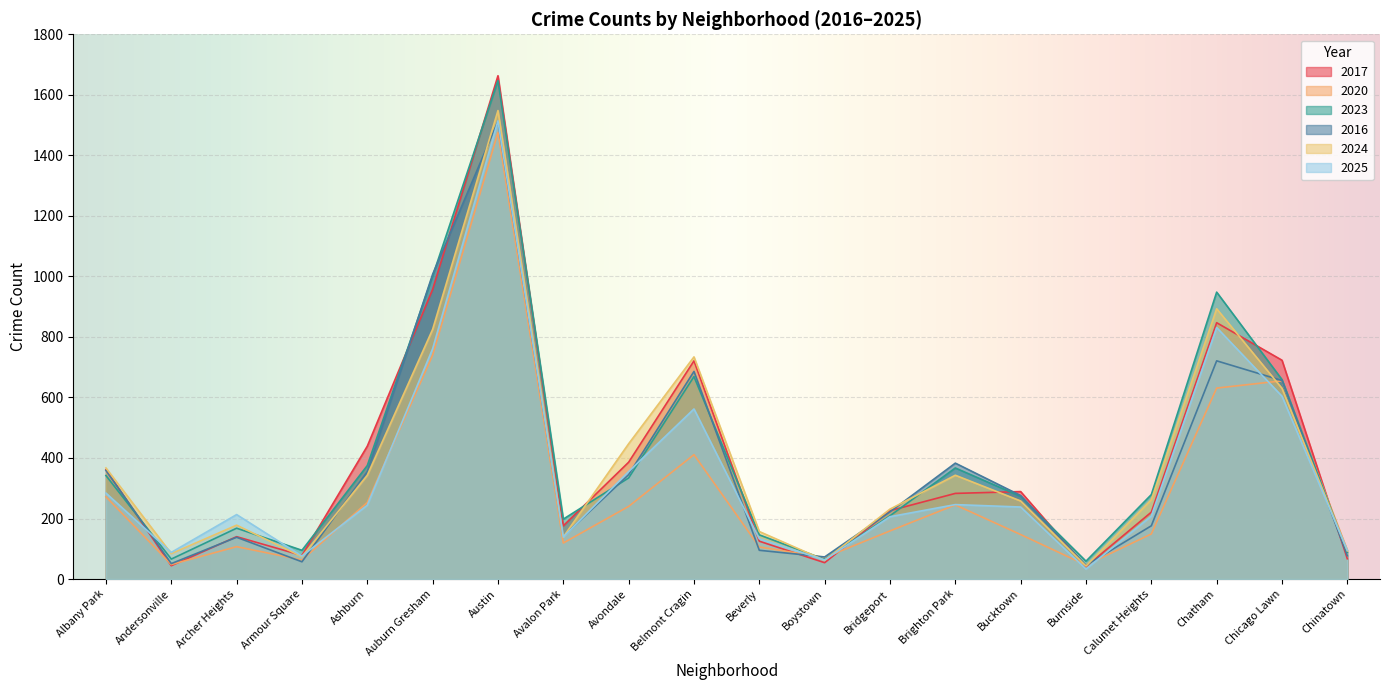

Where is the first local maximum for 2025?

Archer Heights